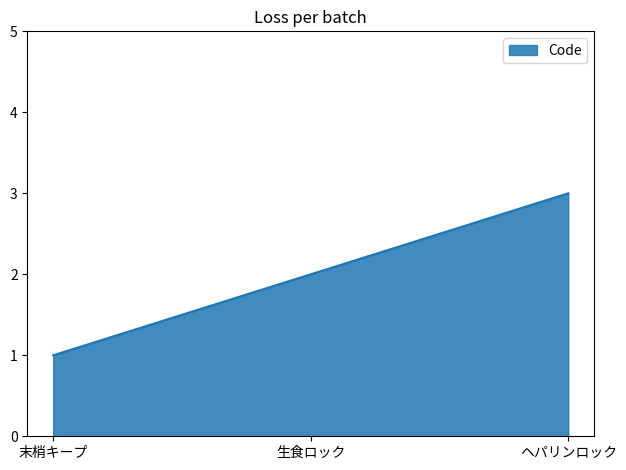

Which label corresponds to the smallest value in the chart?

末梢キープ